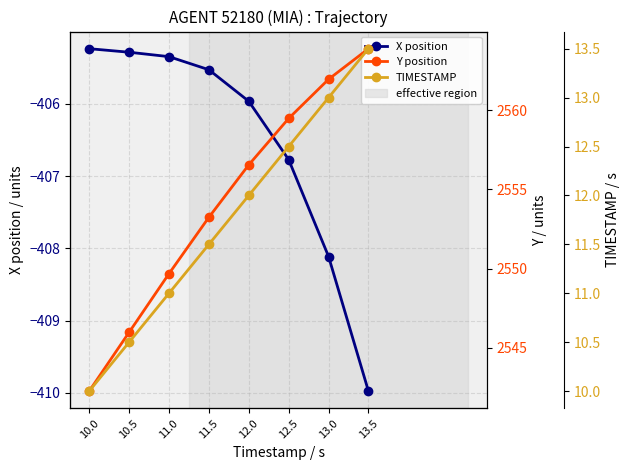

What position from the left is 12.0?

5